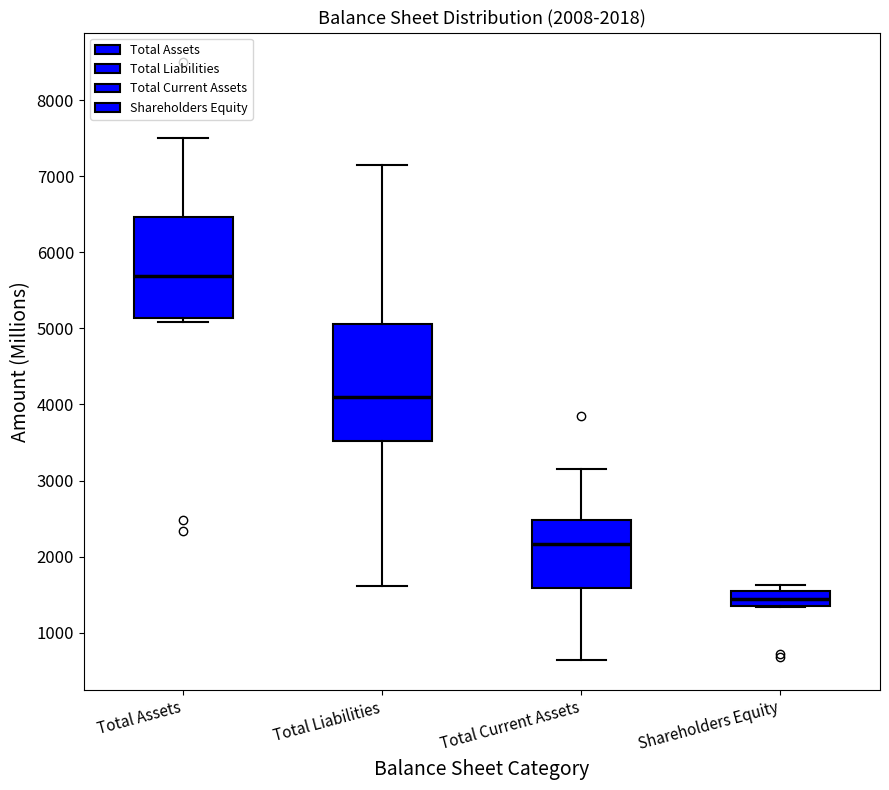

Which box's median line is the highest?

Total Assets